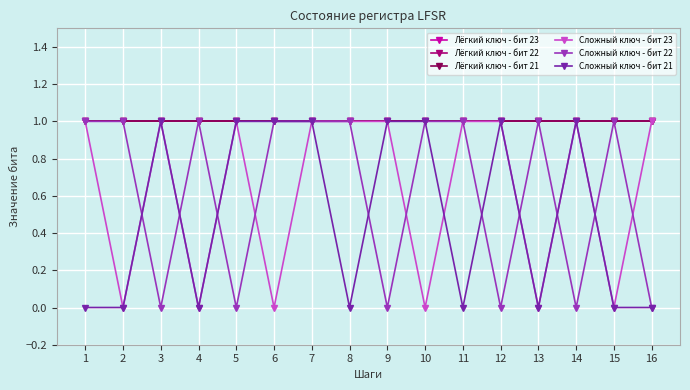

Which category has the lowest value across all series?

2